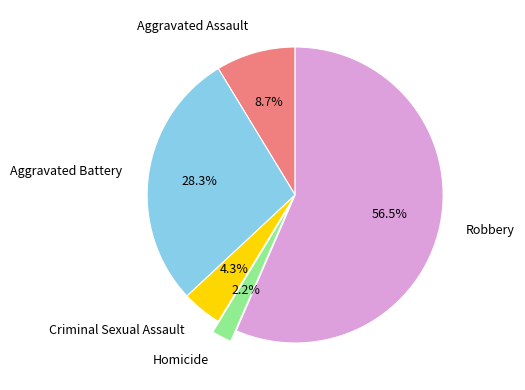

Rank the categories by value from lowest to highest.

Homicide, Criminal Sexual Assault, Aggravated Assault, Aggravated Battery, Robbery